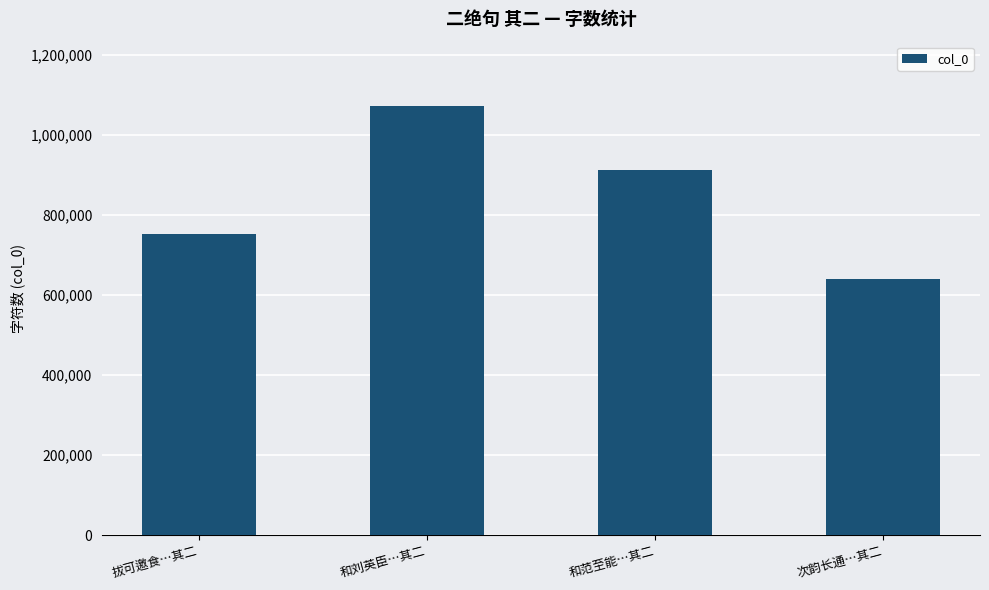

What is the difference between the maximum and second lowest values?

320577